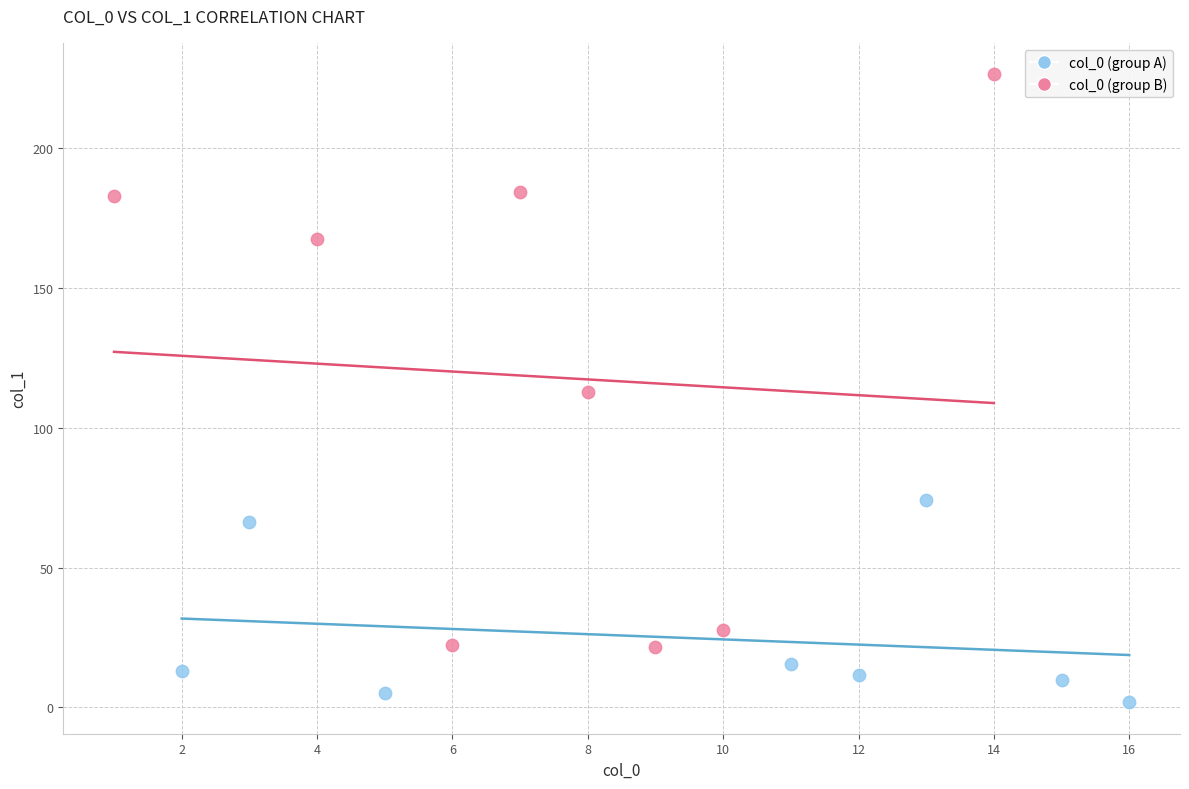

Which series contains the highest Y value?

col_0 (group B)